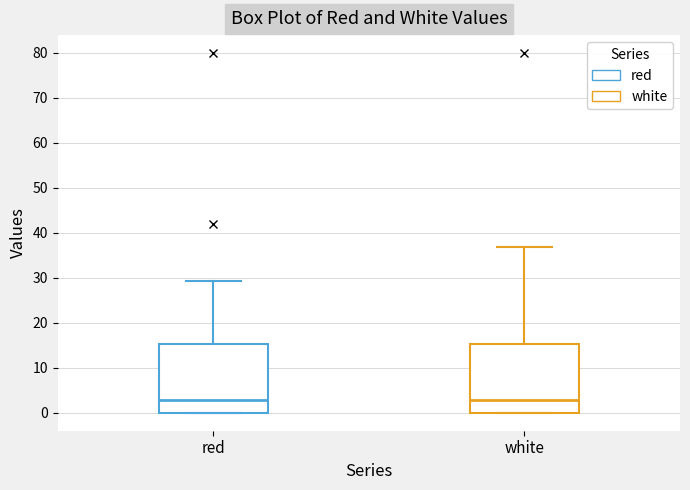

Where does the median line of the box for white sit on the y-axis? The values are not printed on the chart, so give them approximately, as read against the axis.

3